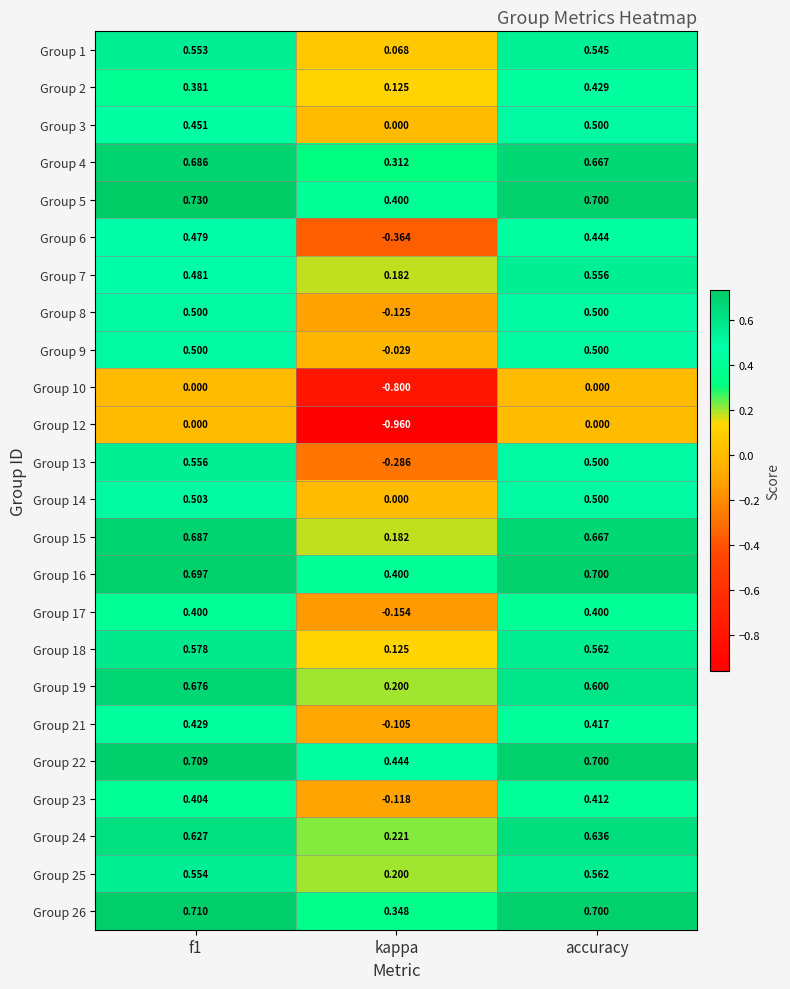

Which category has the lowest value in the Group 5 series?

kappa